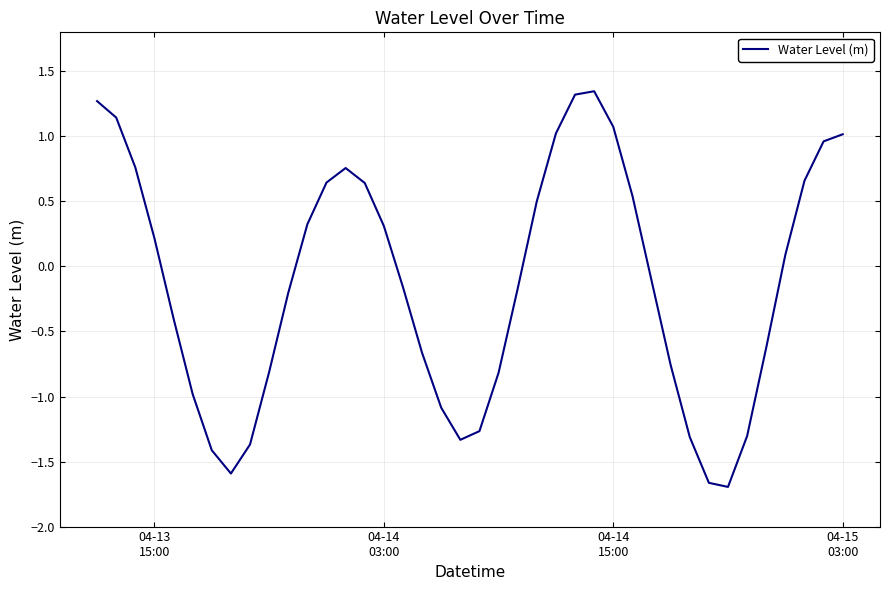

What is the minimum value shown in the chart?

-1.7